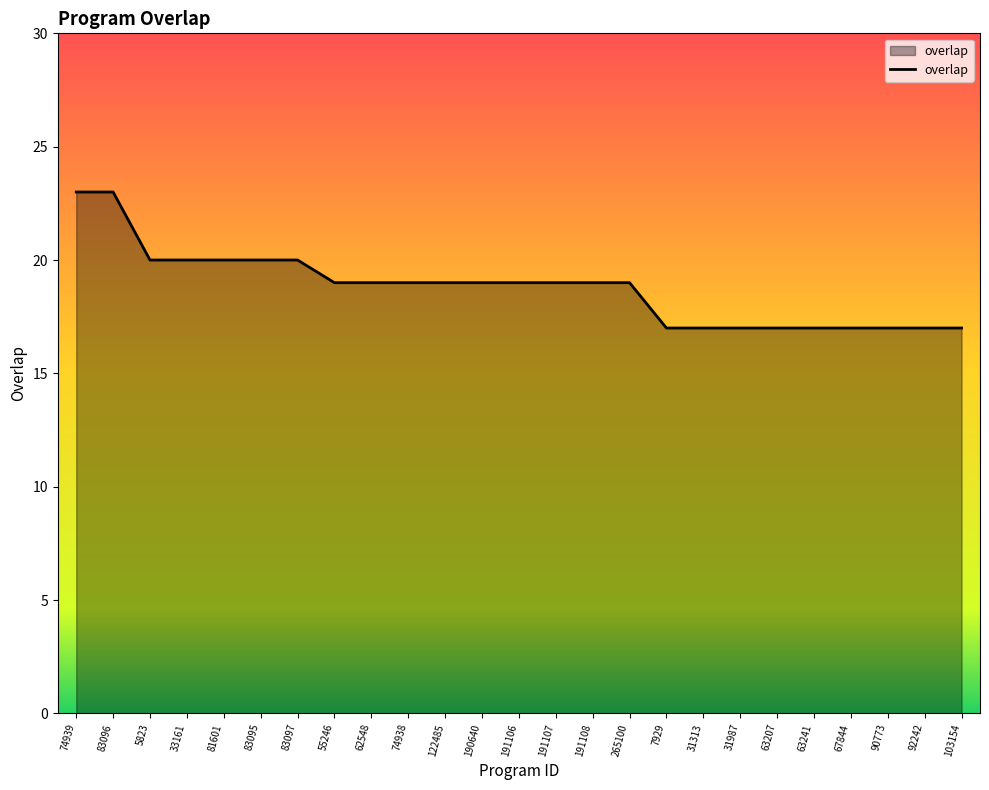

What position from the right is 5823?

23